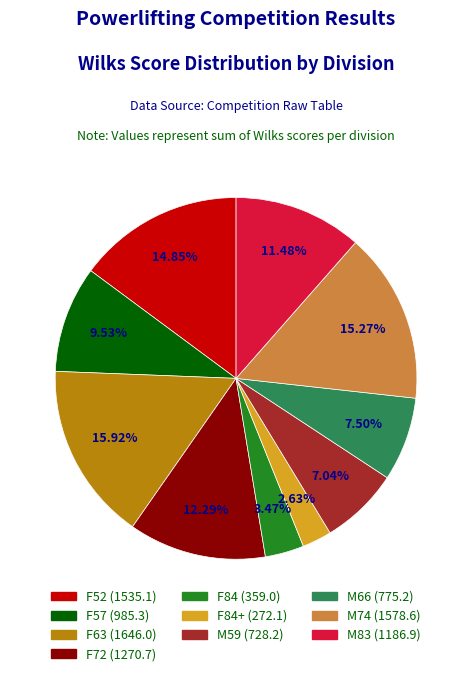

Is there any slice that represents more than half of the pie?

No